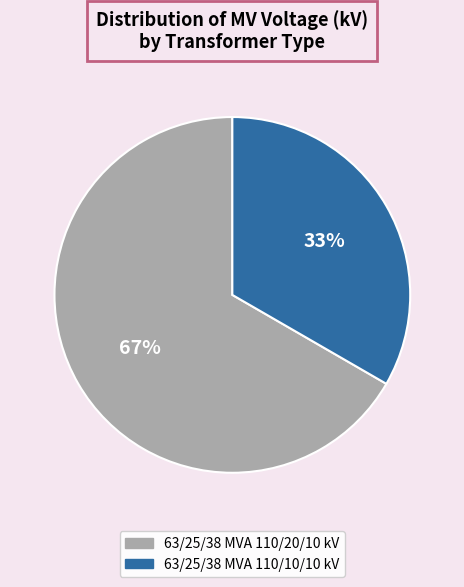

How many slices are in this pie chart?

2